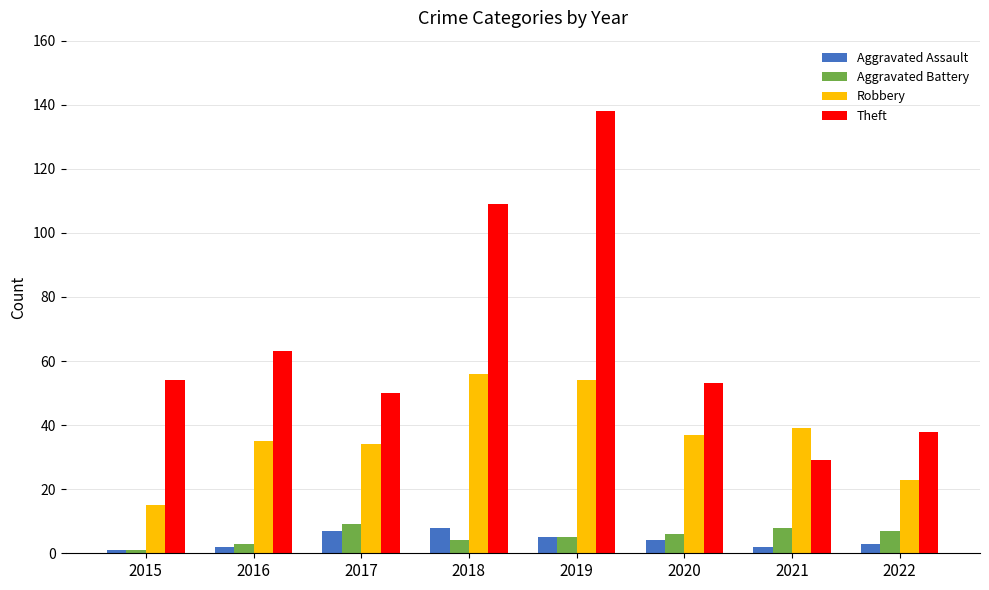

Which series changed the most between 2016 and 2018?

Theft